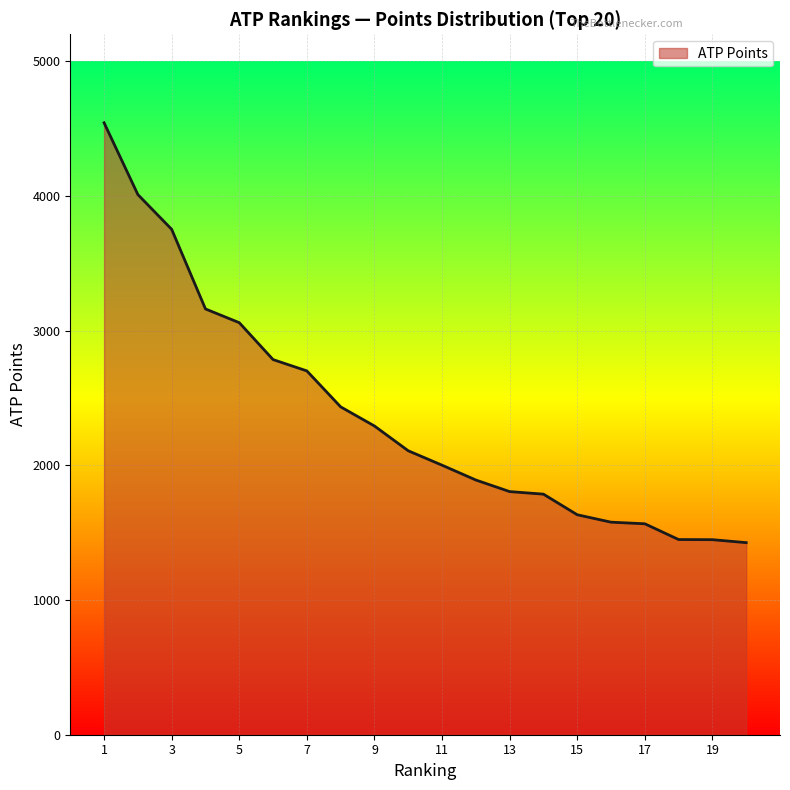

What is the average value?

2371